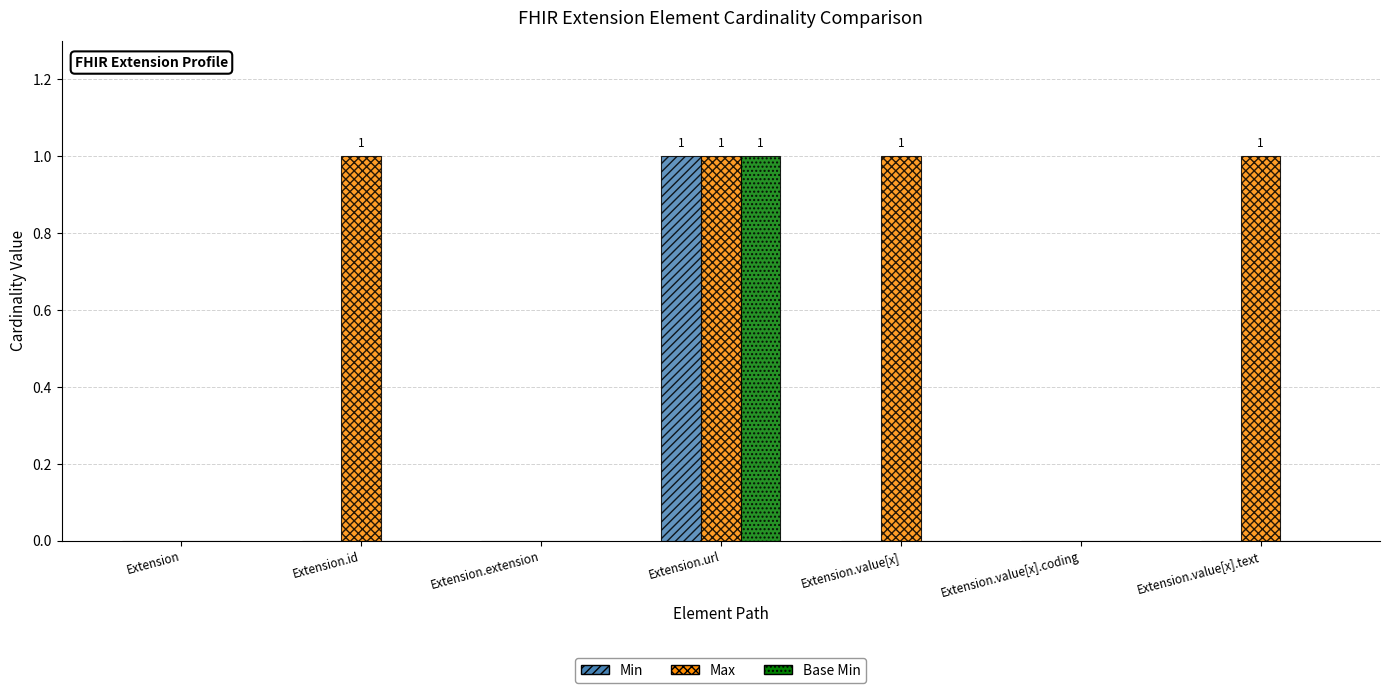

True or false: Base Min has a value of 0 at Extension.value[x].

True